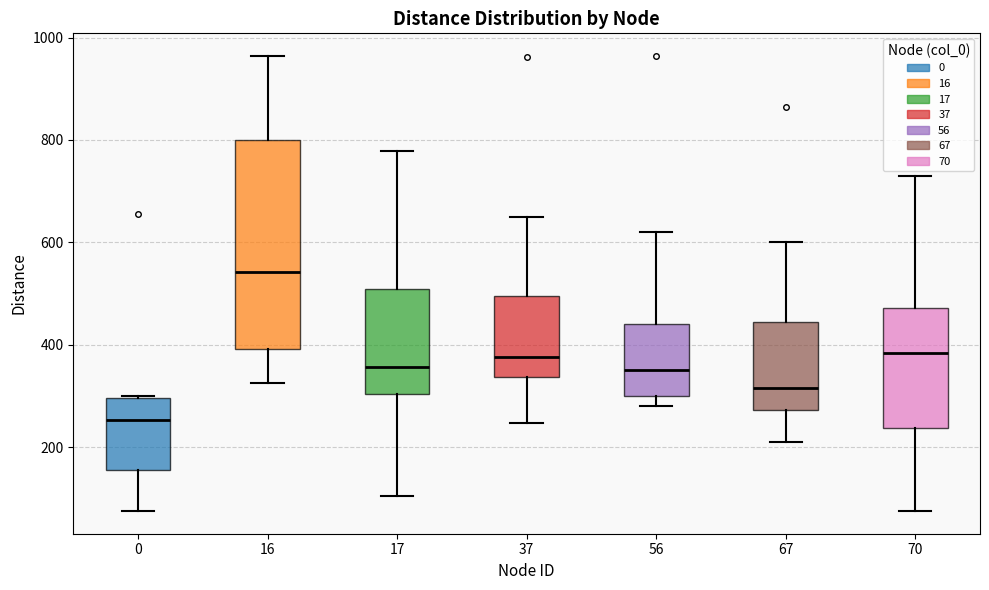

Which box's median line is the highest?

16